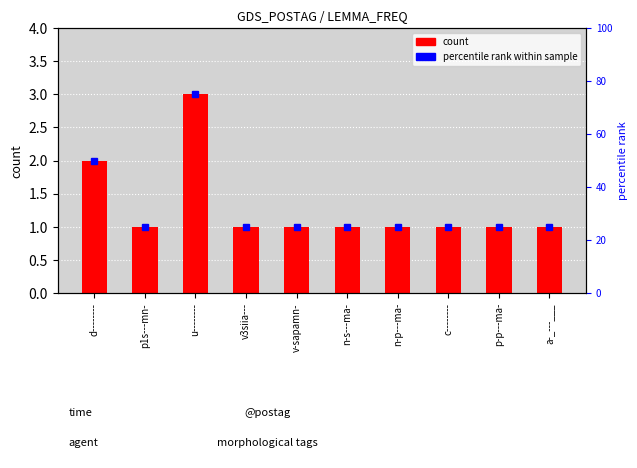

True or false: the data shows 0 at n-p---ma-.

False